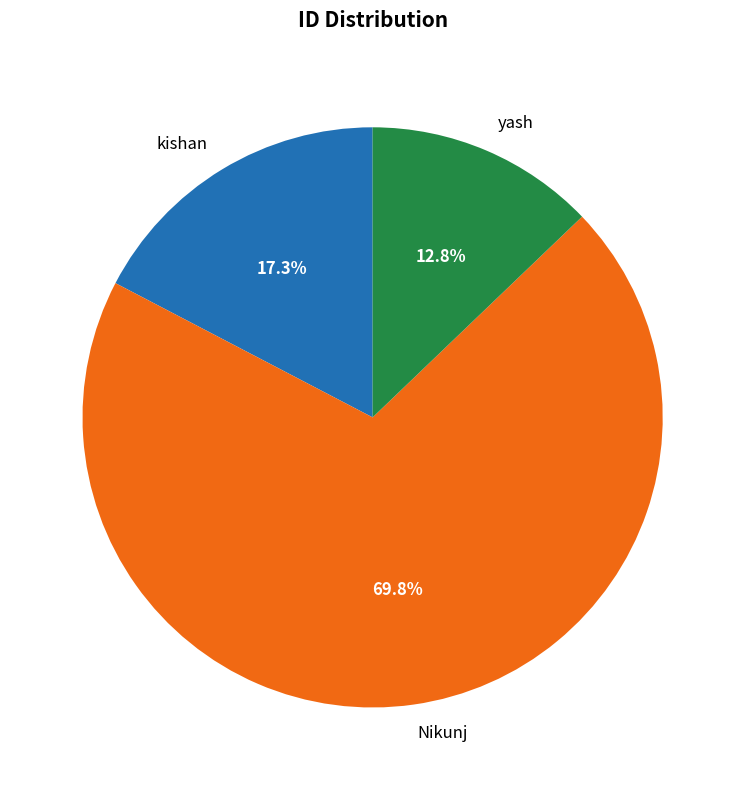

Is it true that yash is 23% of the pie?

False